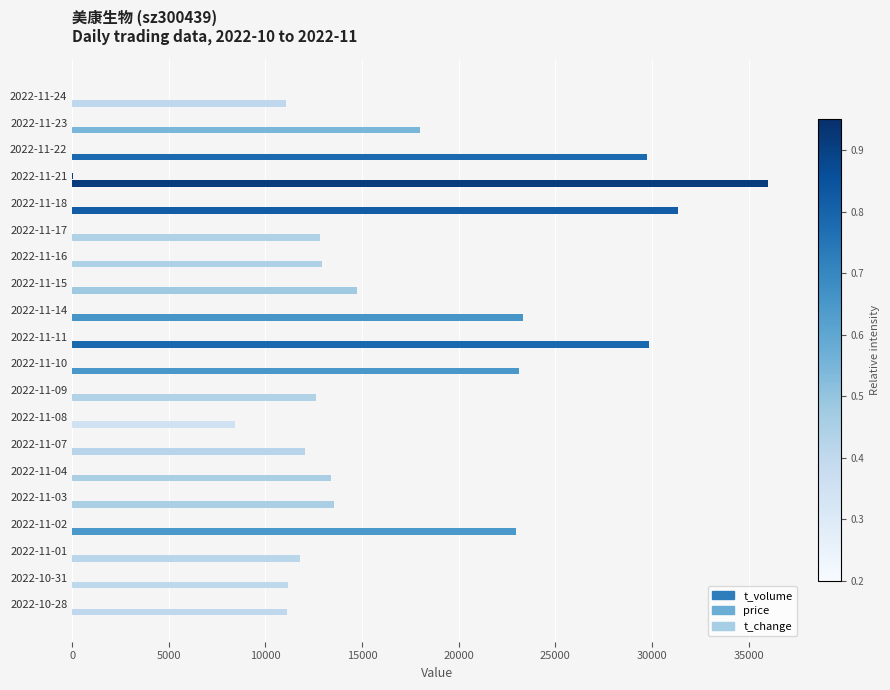

How many series are shown in this chart?

3